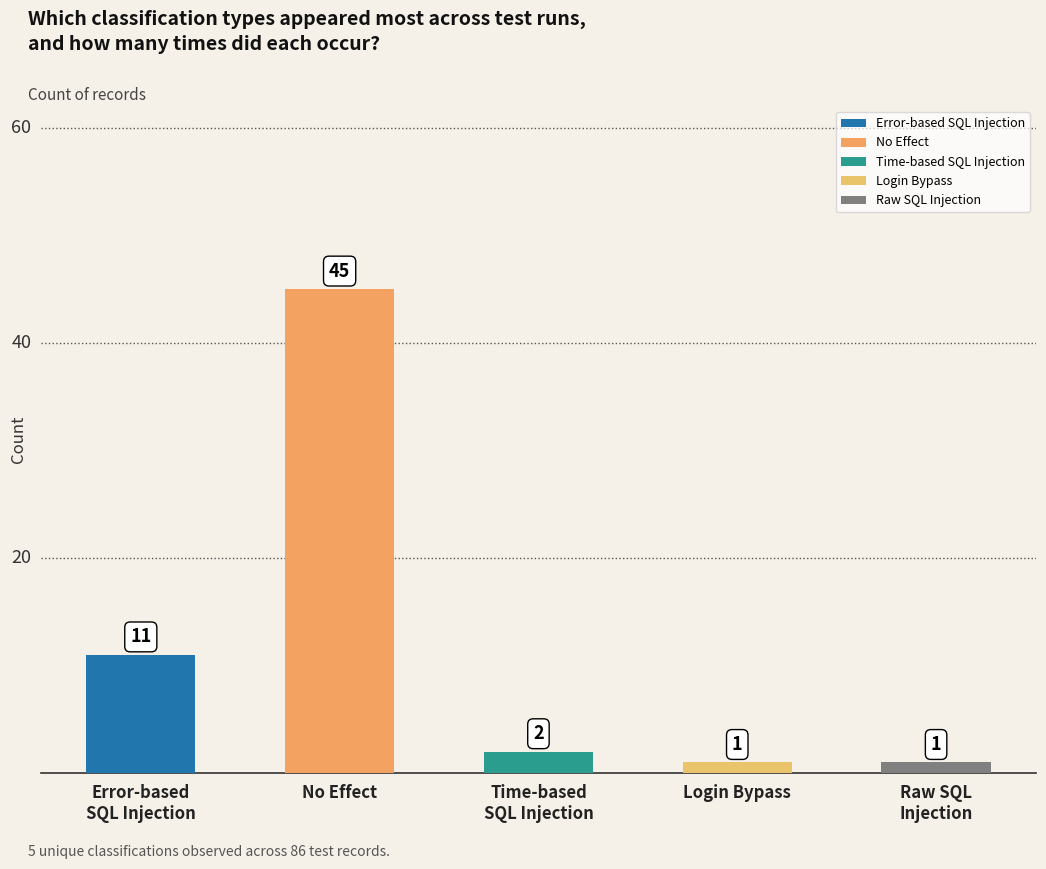

Between Login Bypass and No Effect, which is larger?

No Effect